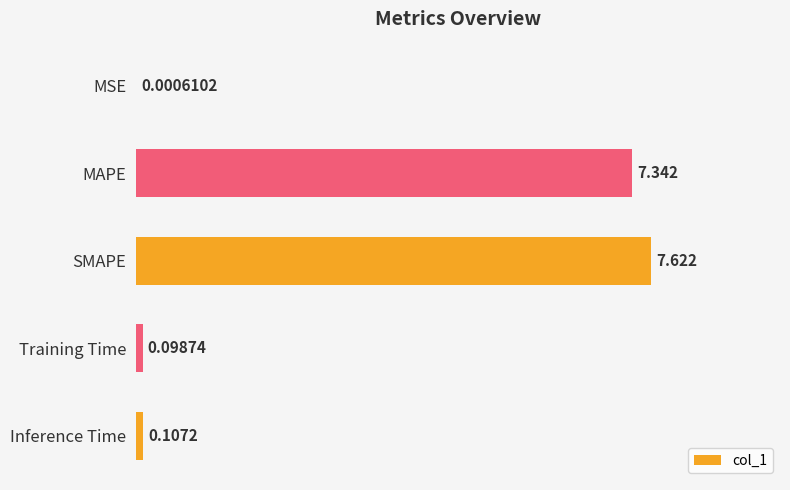

Which has a higher value, Inference Time or SMAPE?

SMAPE